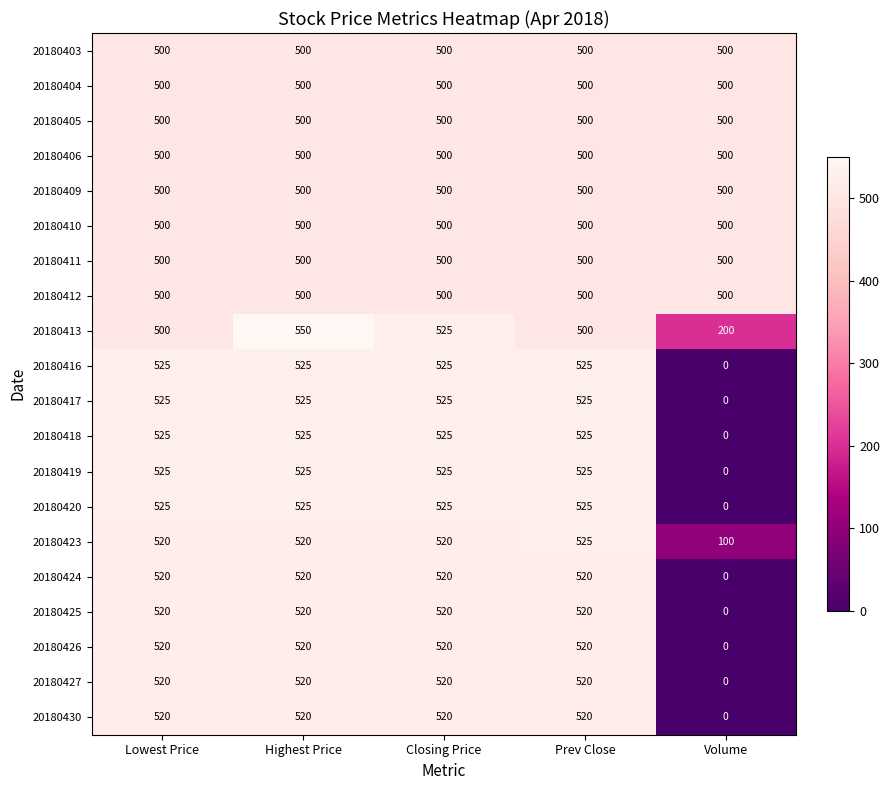

What is the sum of all 20180406 values?

2500